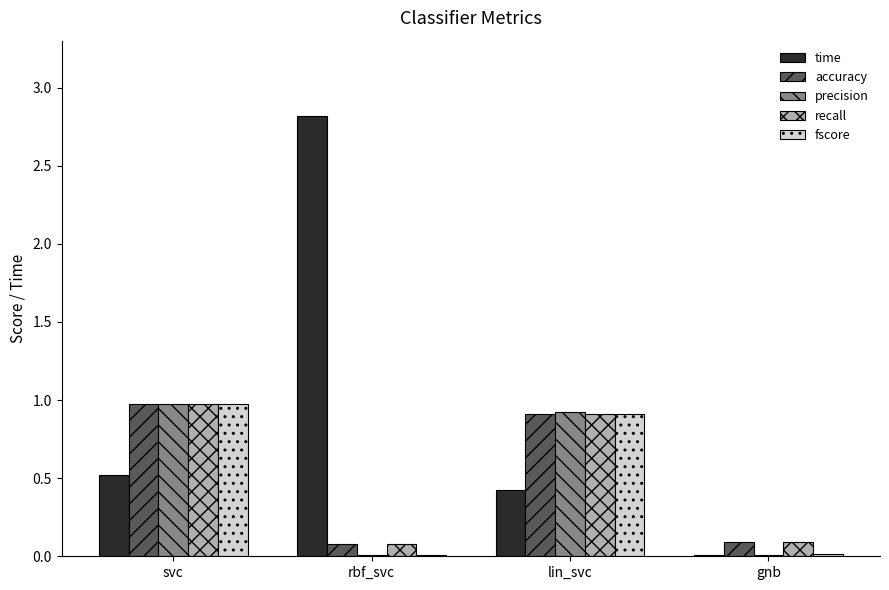

Is it true that time equals 0.4 at lin_svc?

True